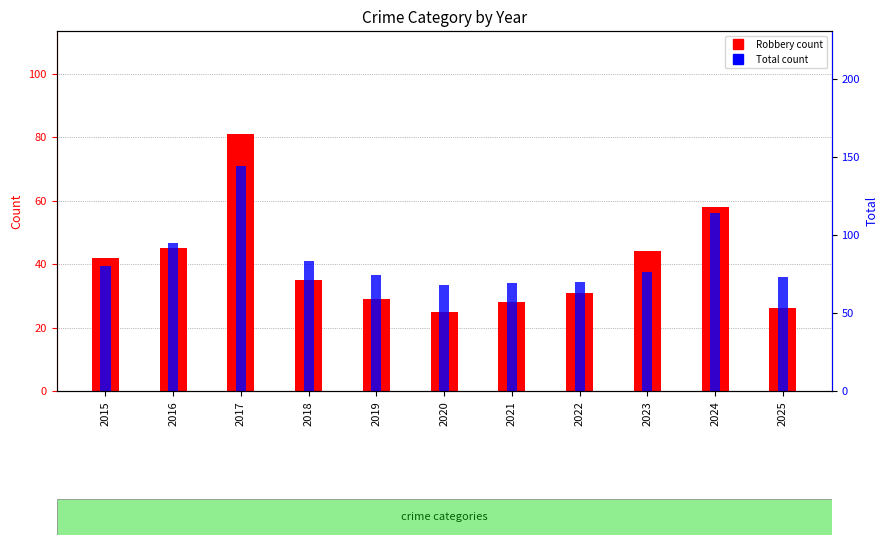

Reading left to right, transcribe all the data shown in this chart.

Robbery: 2015=42	2016=45	2017=81	2018=35	2019=29	2020=25	2021=28	2022=31	2023=44	2024=58	2025=26
Total: 2015=80	2016=95	2017=144	2018=83	2019=74	2020=68	2021=69	2022=70	2023=76	2024=114	2025=73